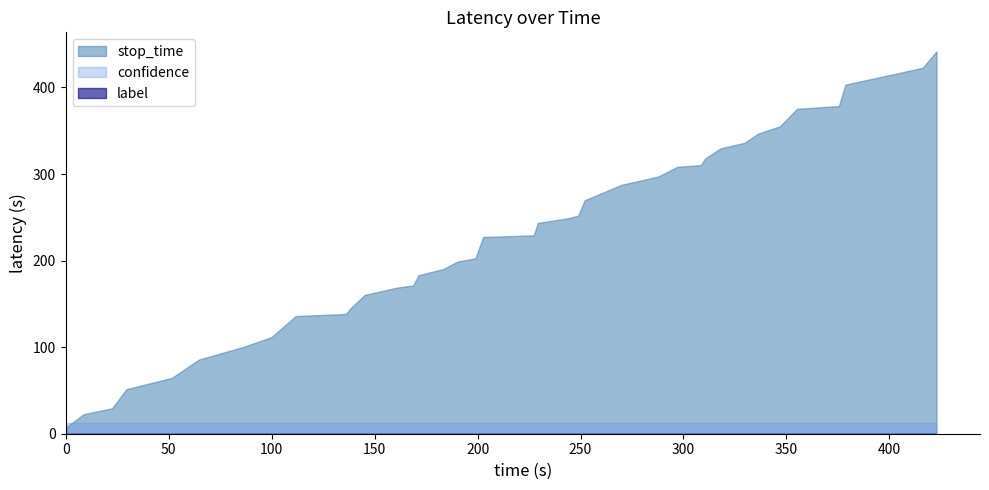

At which category is the sum across all series the highest?

39